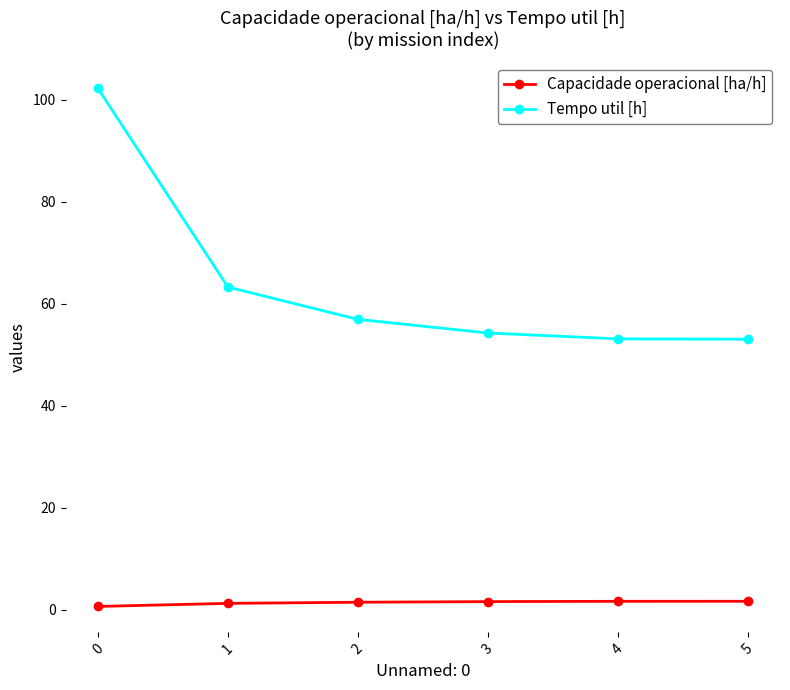

True or false: Capacidade operacional [ha/h] and Tempo util [h] intersect in this chart.

False